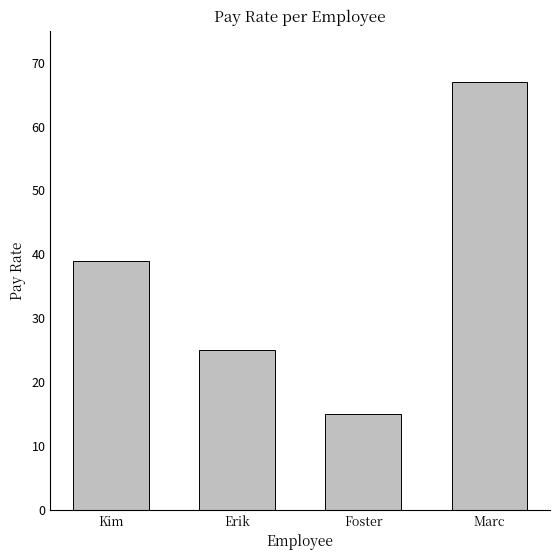

Does the chart contain any negative values?

No